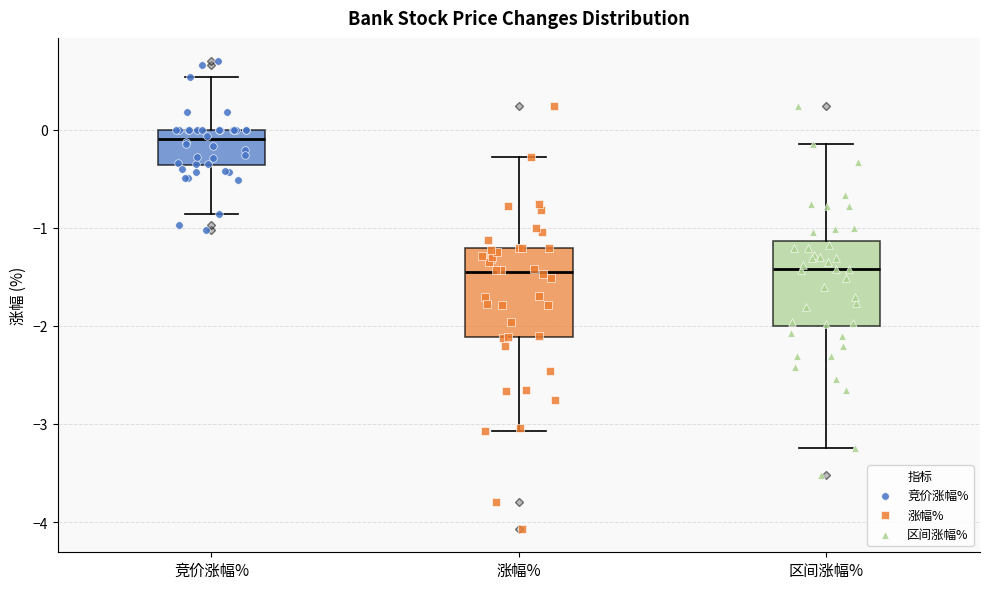

Which box's median line is the highest?

竞价涨幅%